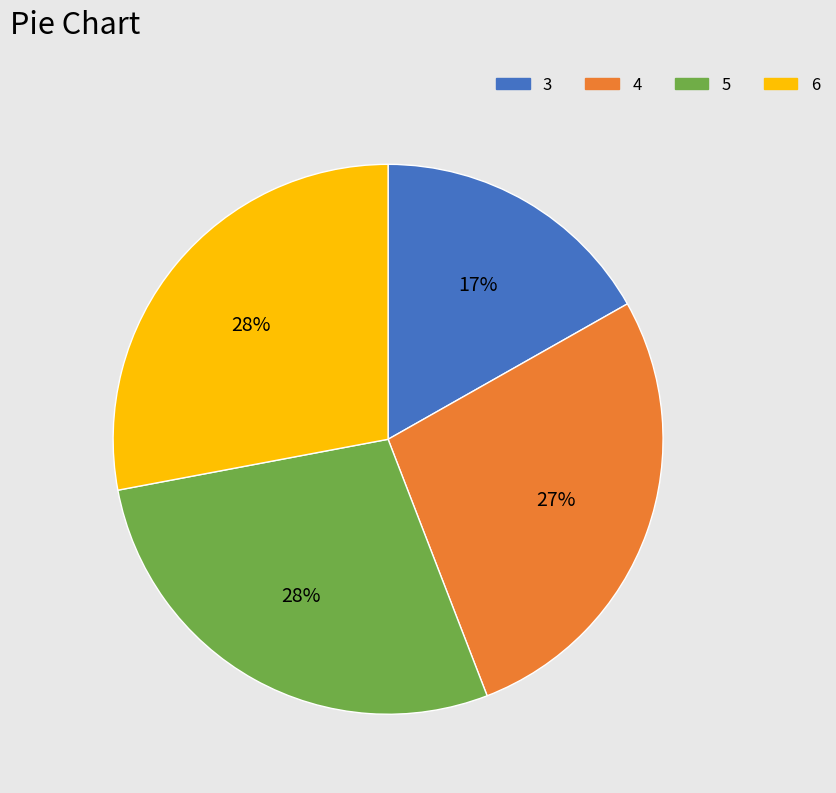

Which has a higher value, 6 or 3?

6